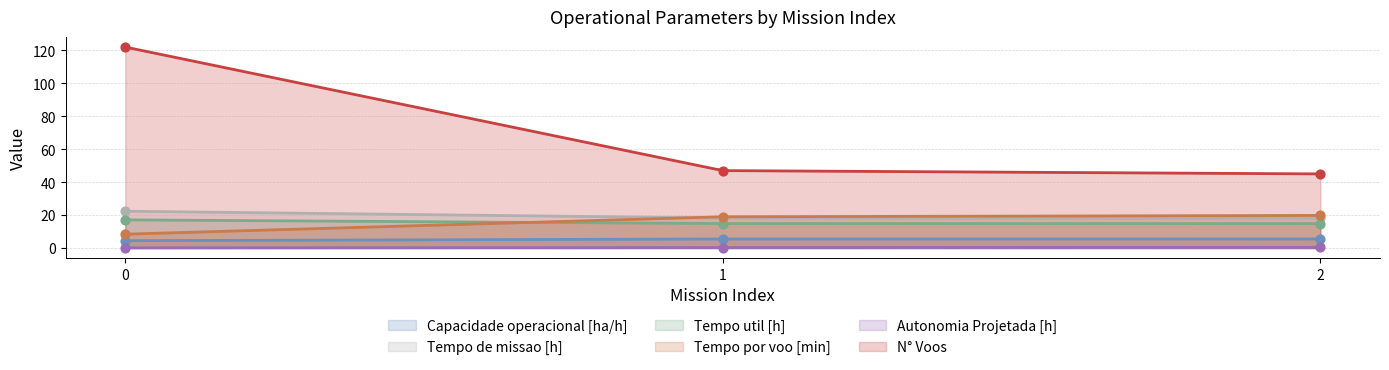

What is the total value across all series at 0?

174.5